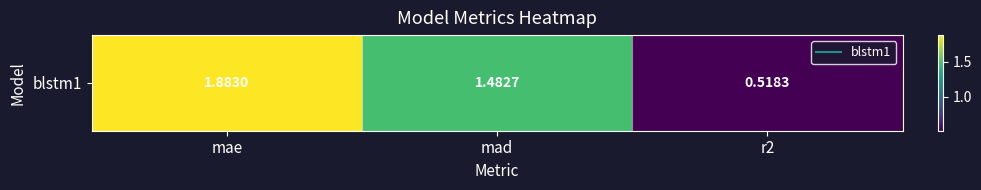

Reading left to right, extract all data points from this chart.

1.9	1.5	0.5